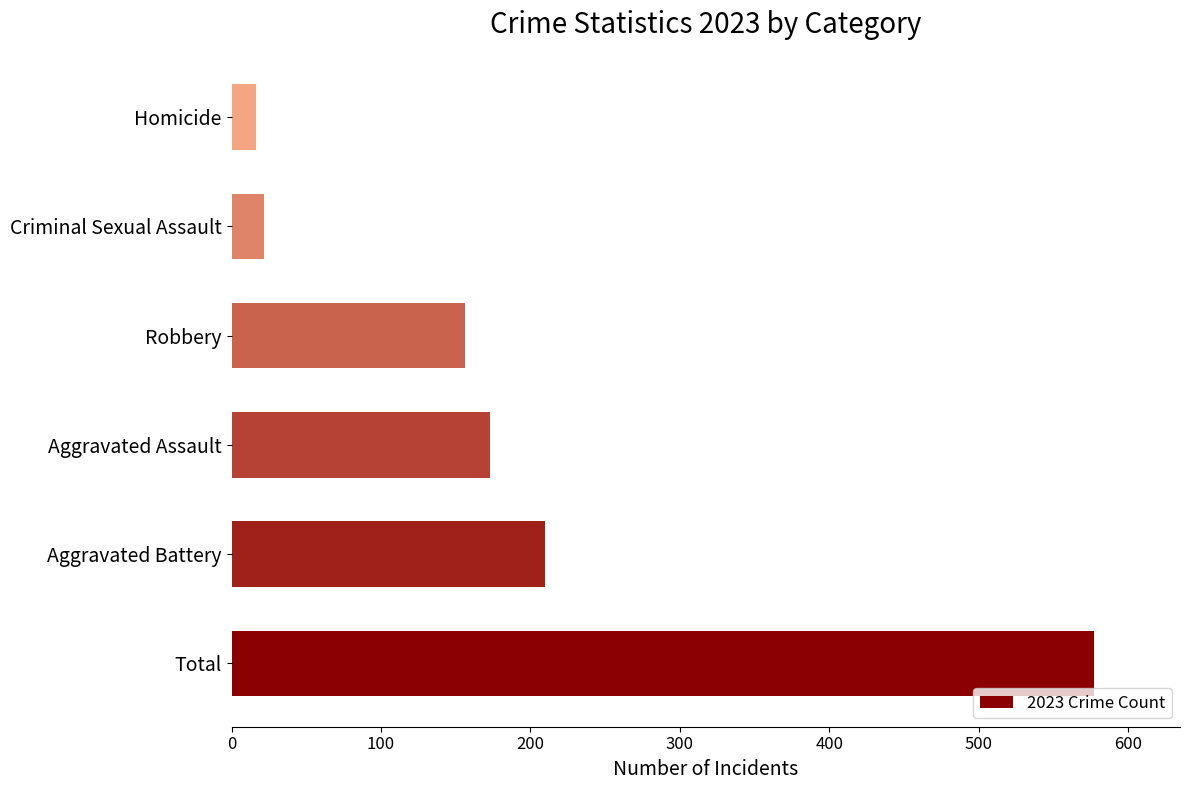

Rank the categories by value from lowest to highest.

Homicide, Criminal Sexual Assault, Robbery, Aggravated Assault, Aggravated Battery, Total